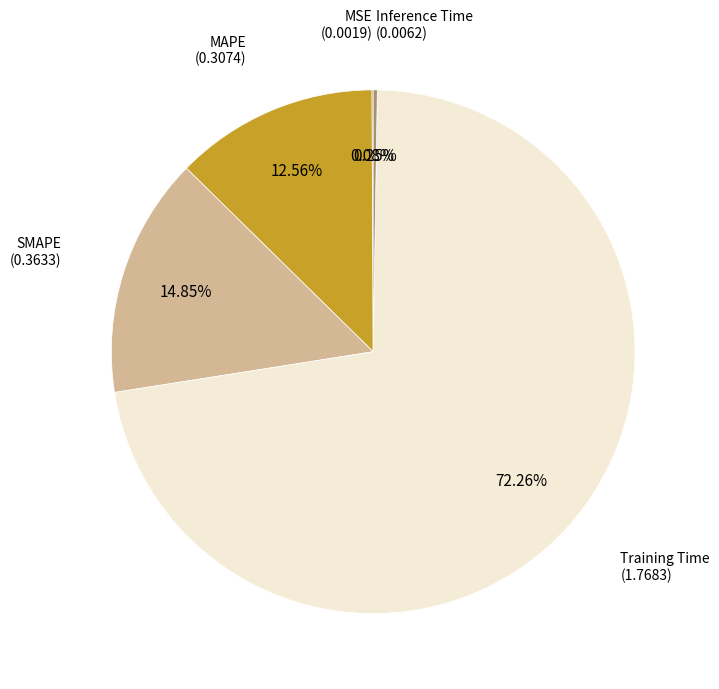

Rank the categories by value from lowest to highest.

MSE, Inference Time, MAPE, SMAPE, Training Time